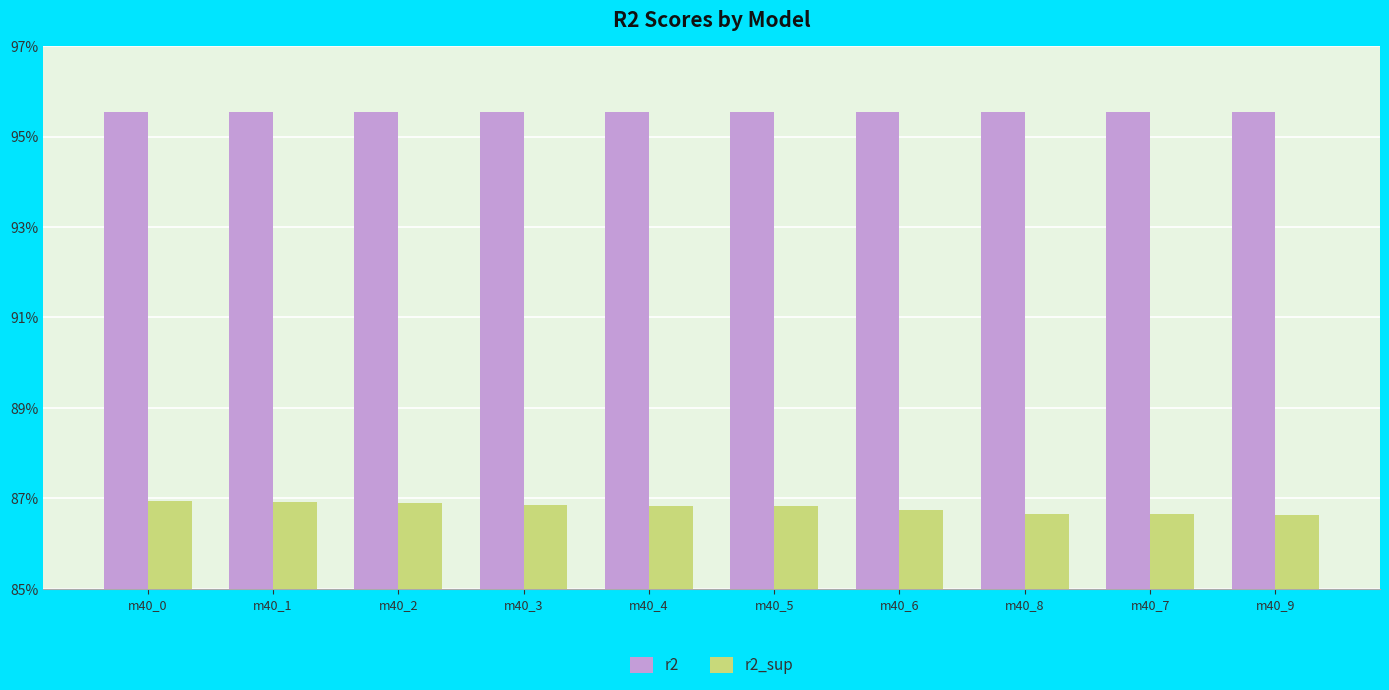

Between m40_9 and m40_7, which is larger?

m40_9